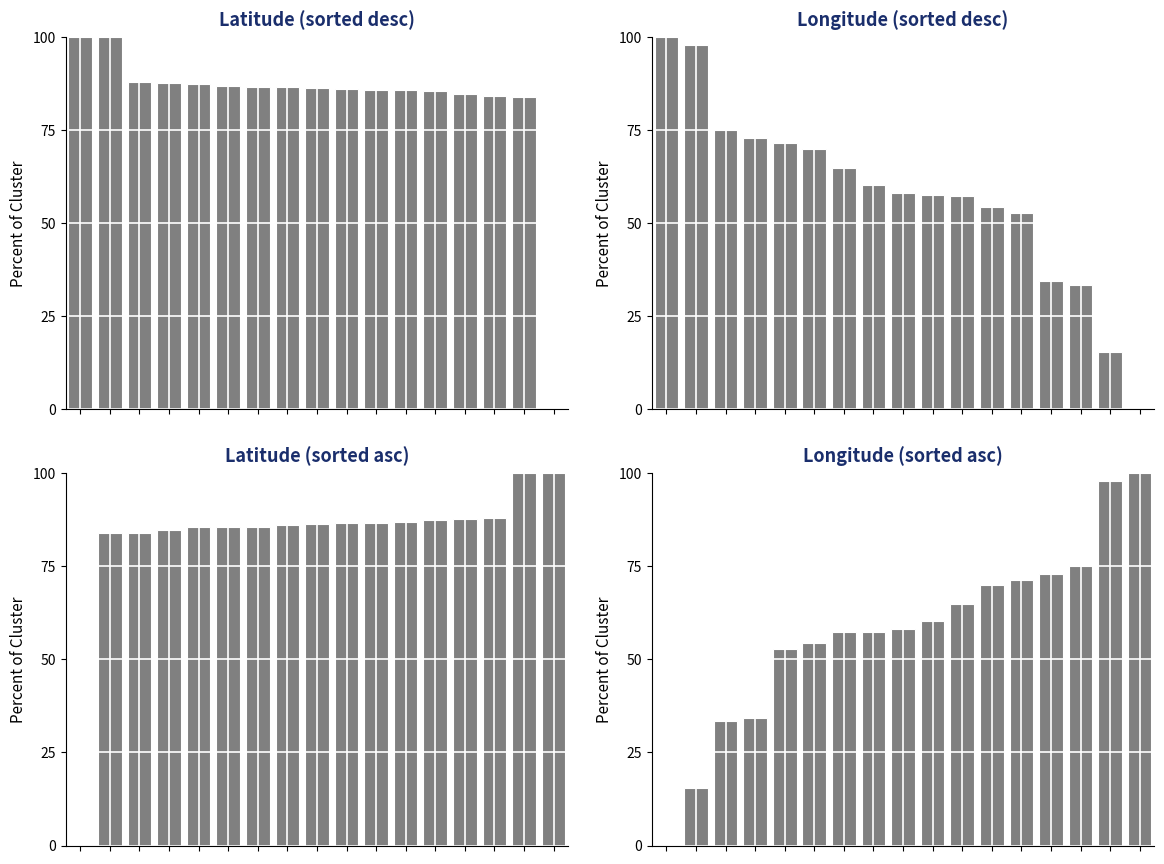

Is it true that Longitude (sorted asc) equals 84.6 at 5?

False